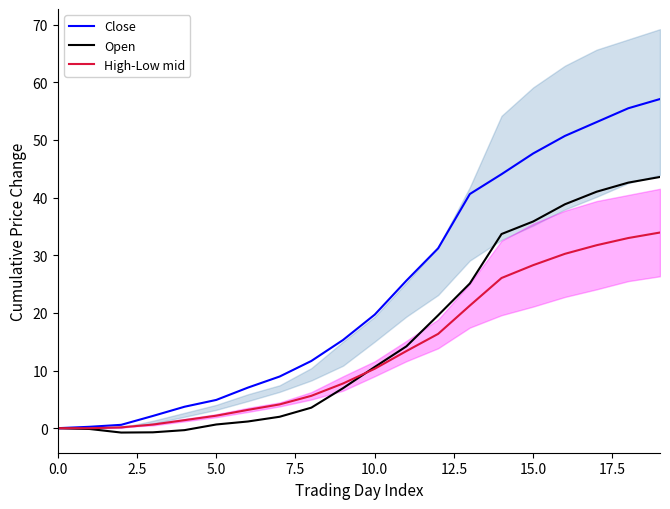

What is the maximum value for High-Low mid?

33.9